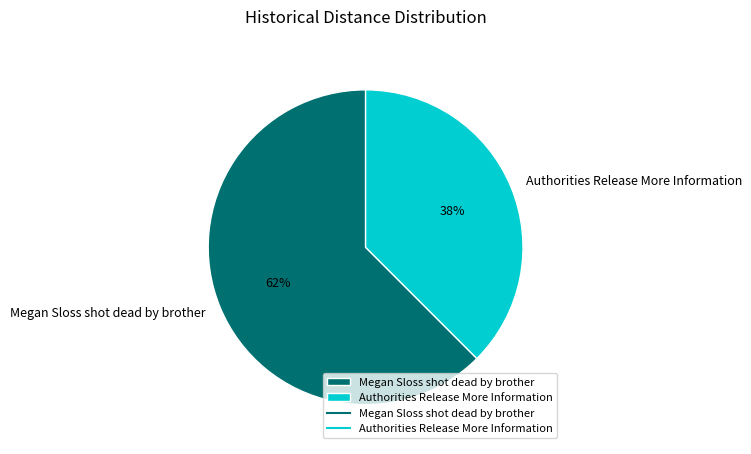

The Megan Sloss shot dead by brother slice represents 57% of the pie. True or false?

False